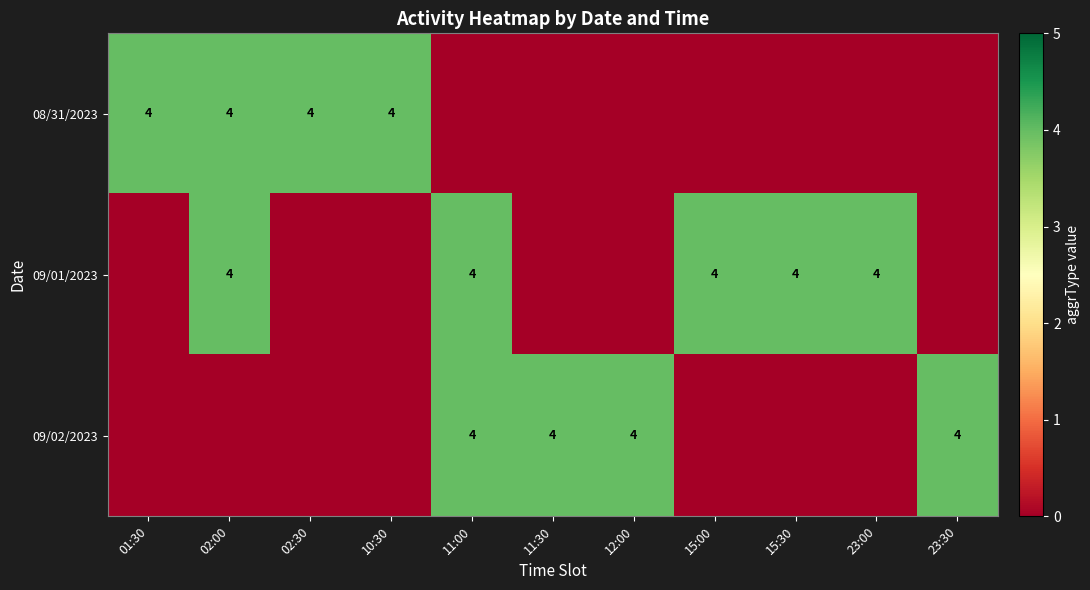

What is the sum of the 09/01/2023 values at 11:00 and 02:00?

8